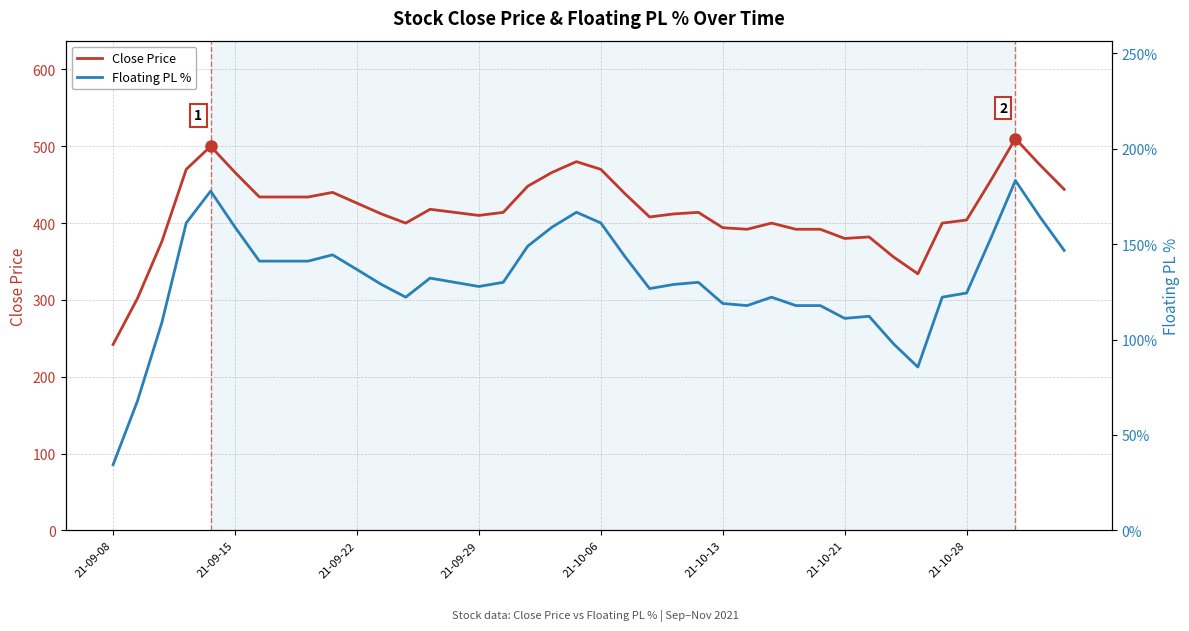

Which category has the lowest value in the Close Price series?

21-09-08